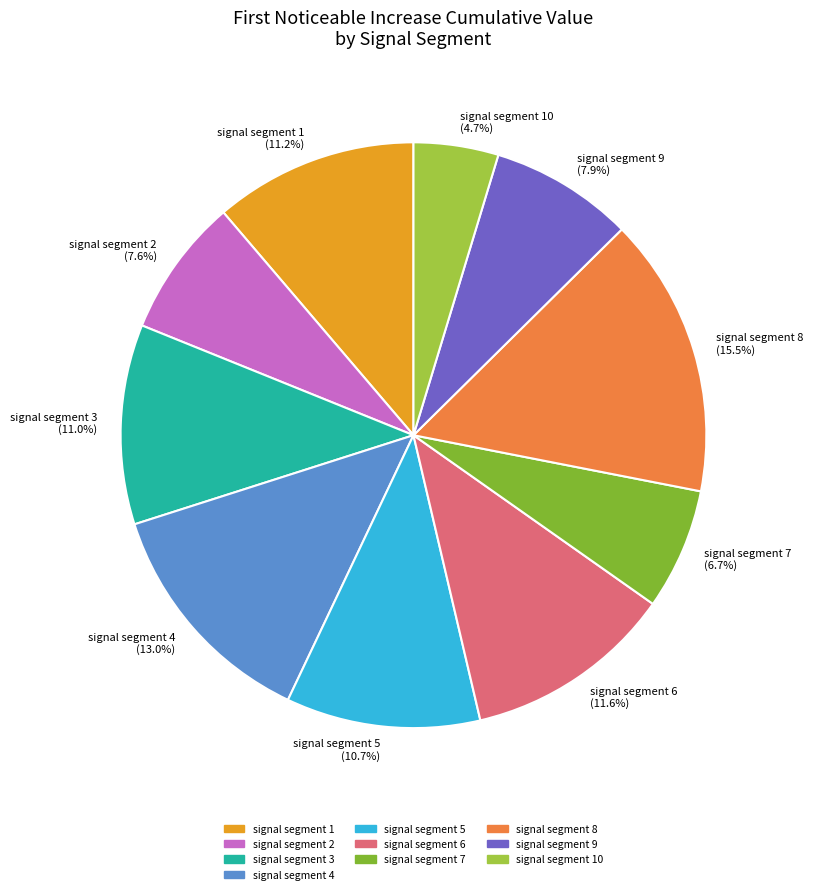

Is there a majority slice in this chart?

No